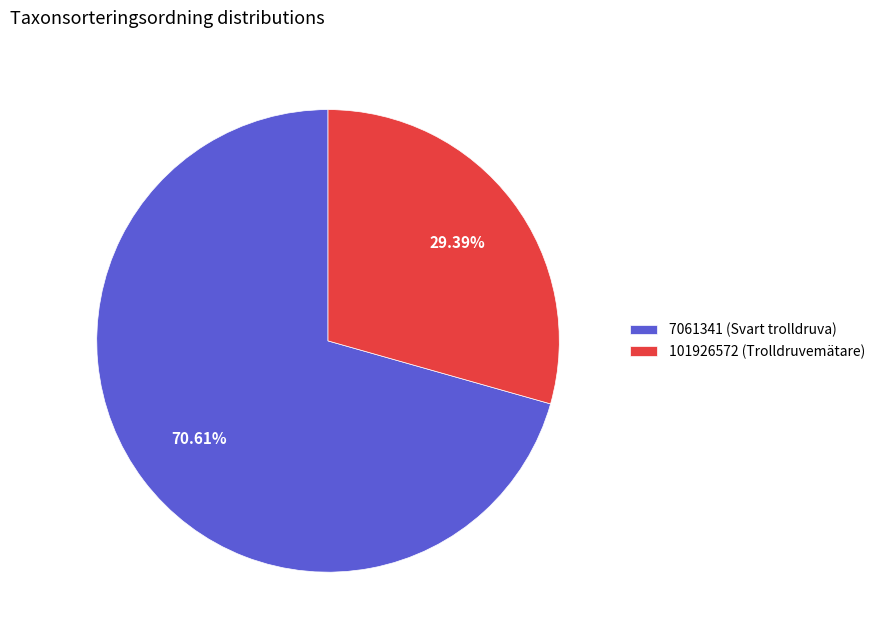

Rank the categories by value from highest to lowest.

7061341 (Svart trolldruva), 101926572 (Trolldruvemätare)